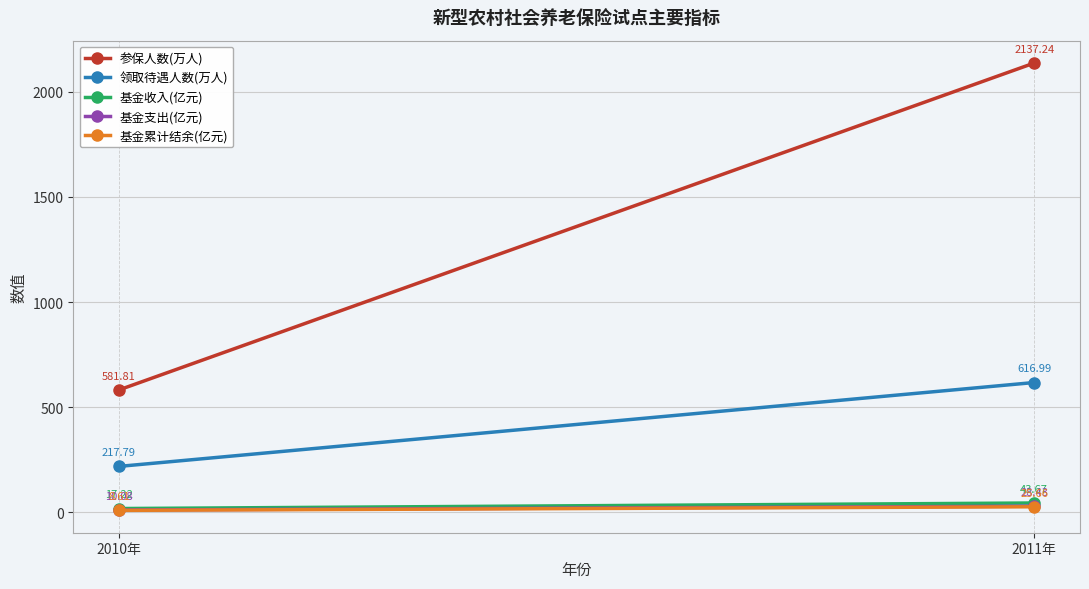

Count the number of data series in this chart.

5